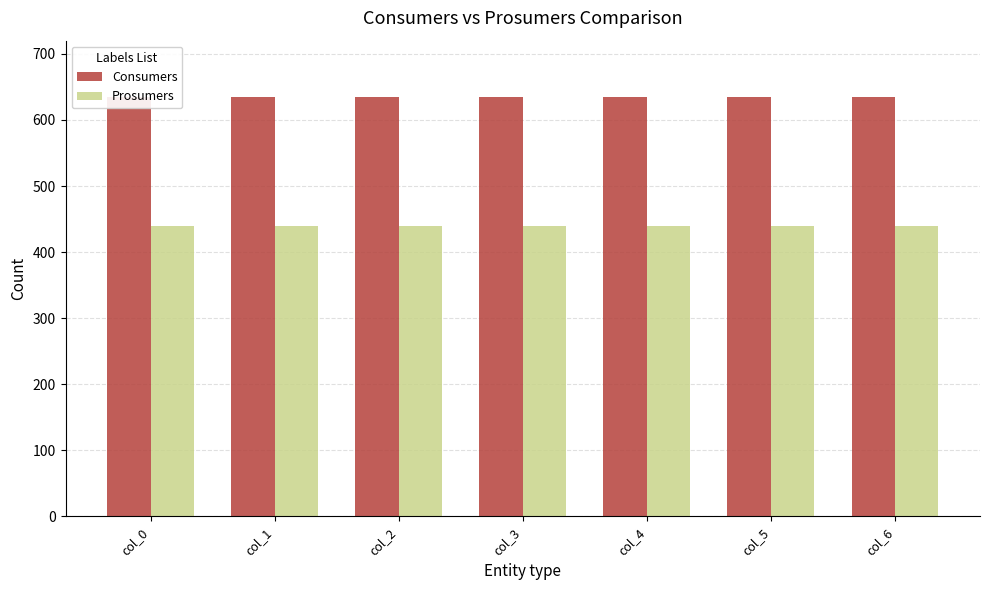

At how many categories does at least one series exceed 566?

7